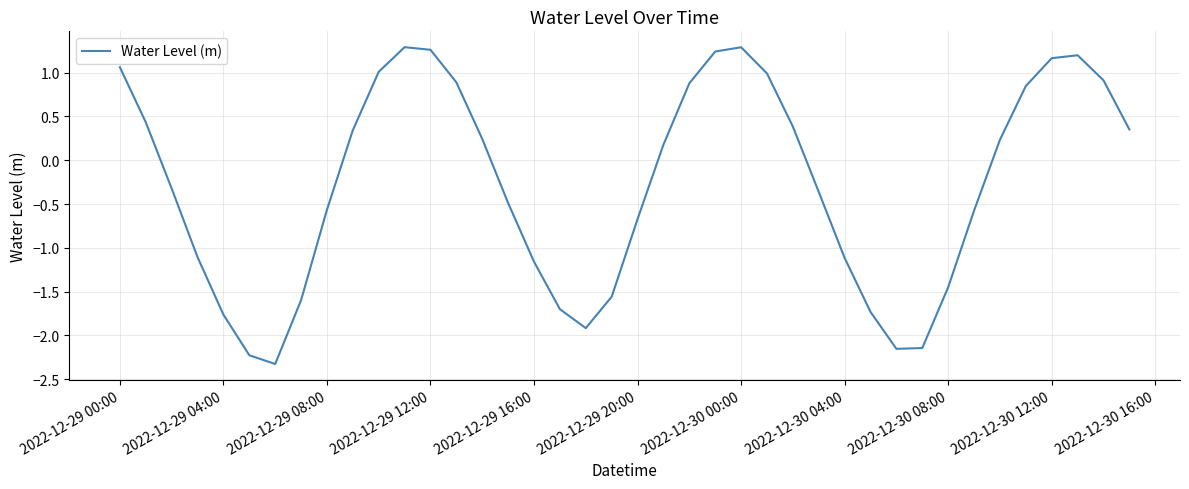

What is the maximum value shown in the chart?

1.3